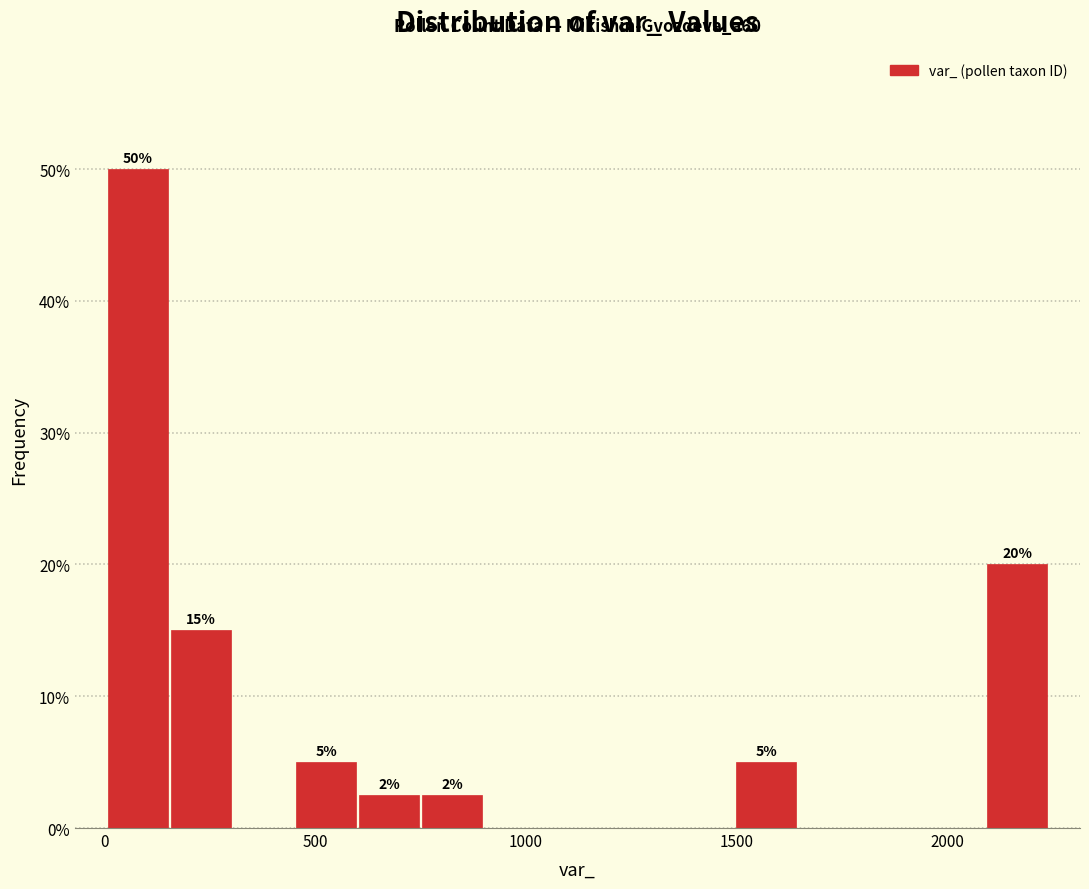

Around what value on the x-axis is the tallest bar? Give the approximate position of its centre, as read against the axis.

100